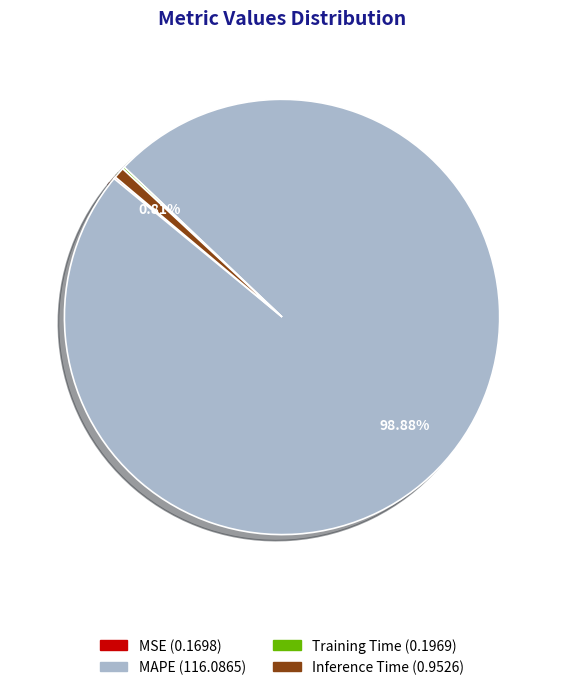

Does any single category account for the majority?

Yes